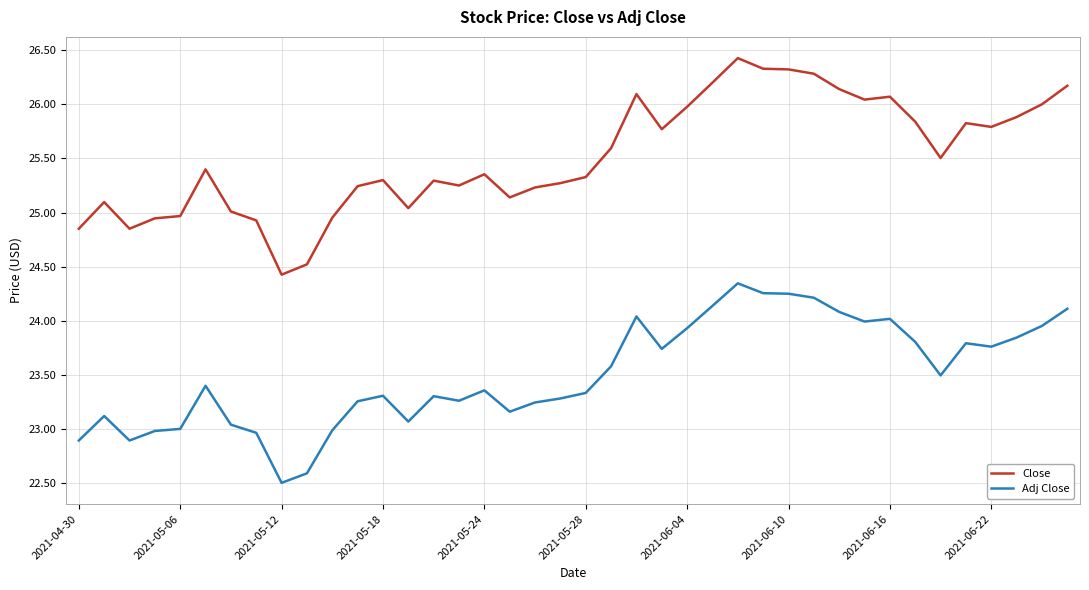

What is the difference between the maximum and minimum values in the Adj Close series?

1.8